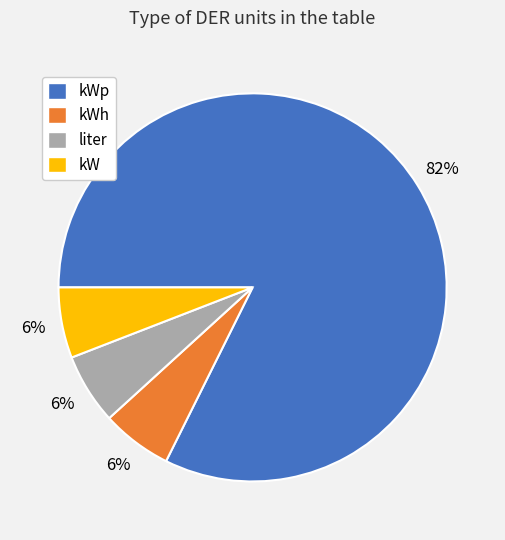

Do liter and kW together represent more than half of the pie?

No